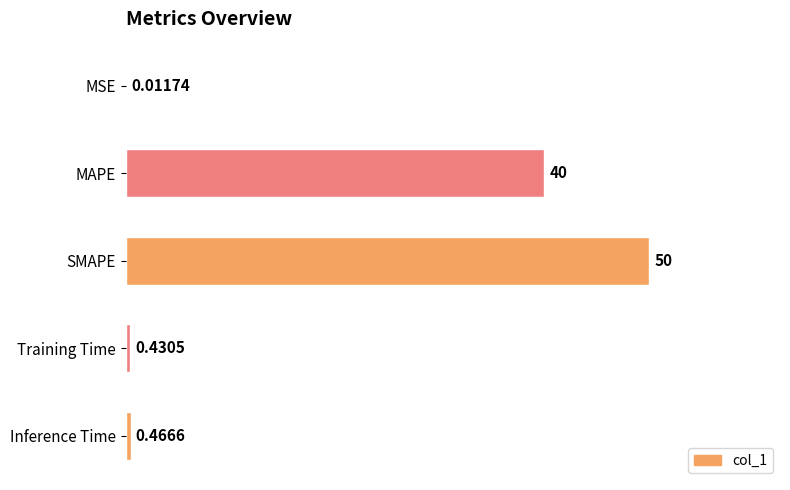

Which label corresponds to the largest value in the chart?

SMAPE